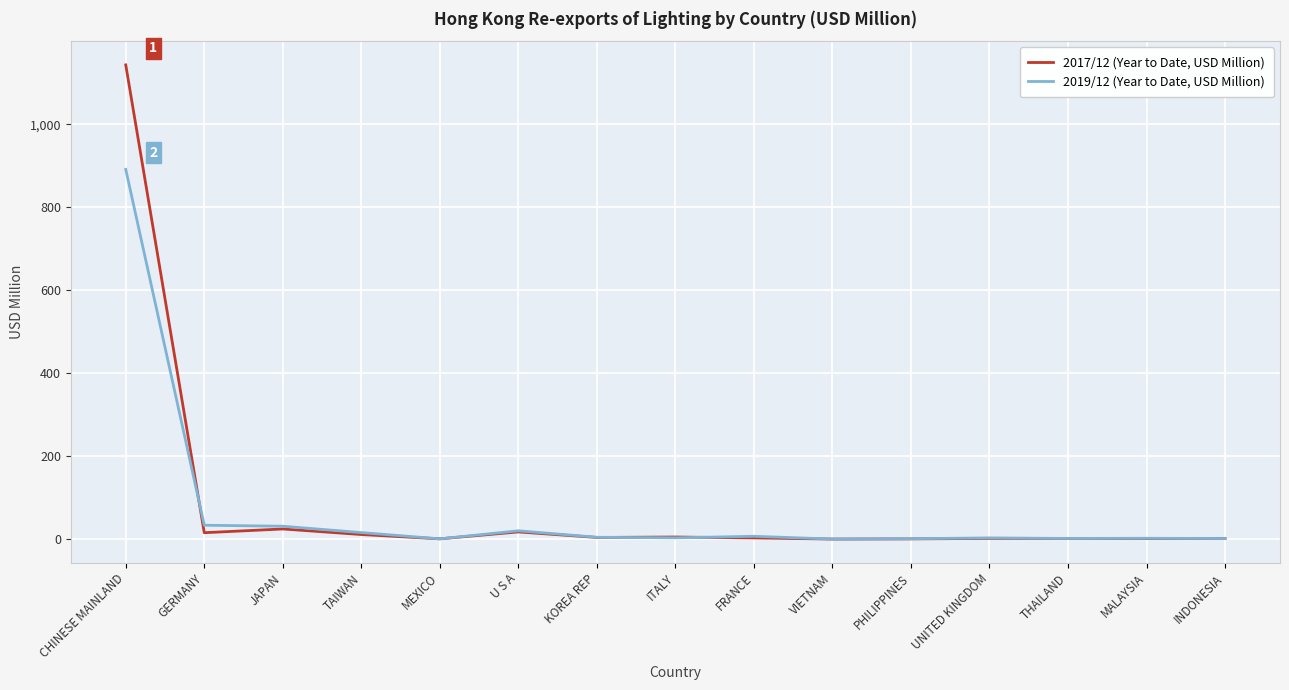

Which series has the widest spread of values?

2017/12 (Year to Date, USD Million)